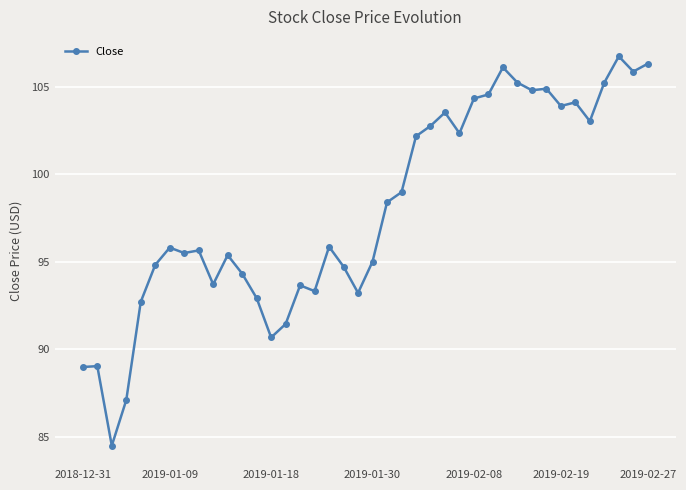

What is the value of the 16th point from the left?

93.7